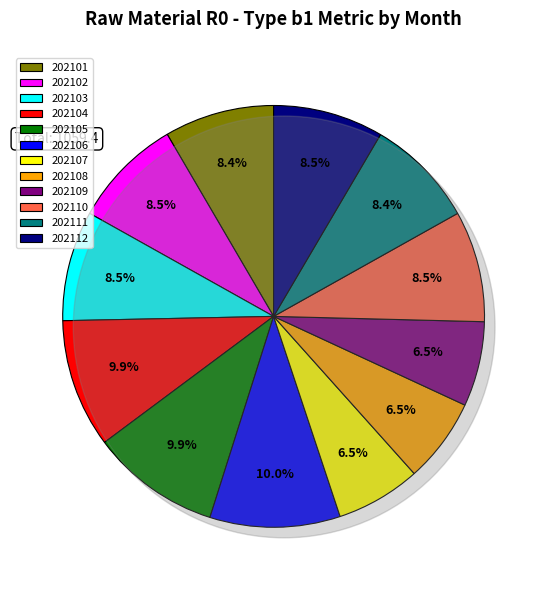

Is it true that 202108 is 16% of the pie?

False